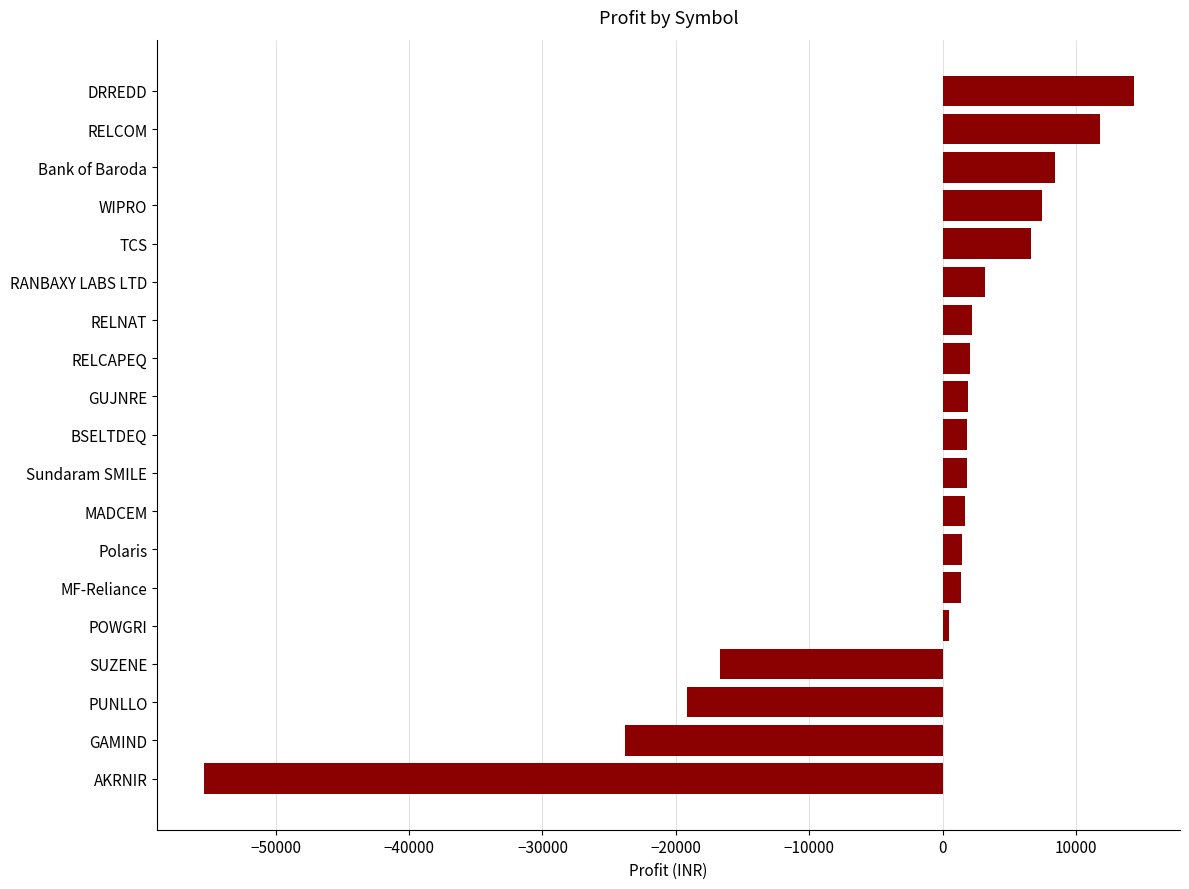

What is the value of the 16th bar from the top?

-16727.5